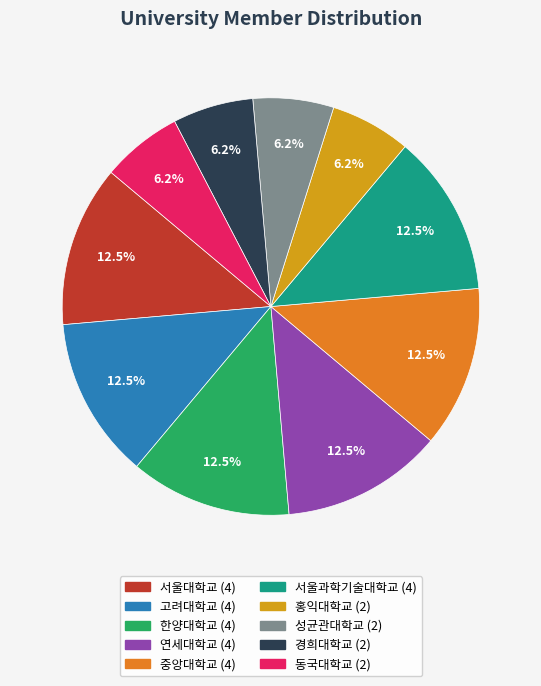

Does any single category account for the majority?

No